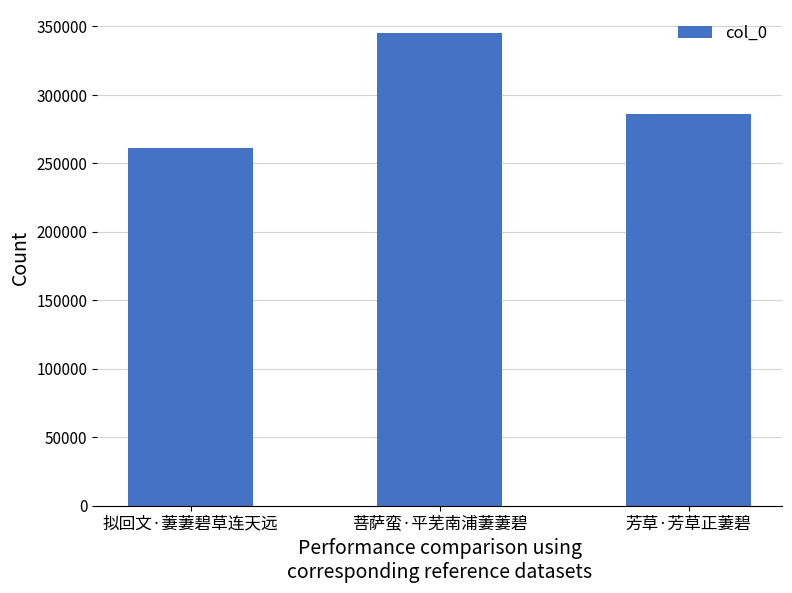

Which label corresponds to the smallest value in the chart?

拟回文·萋萋碧草连天远